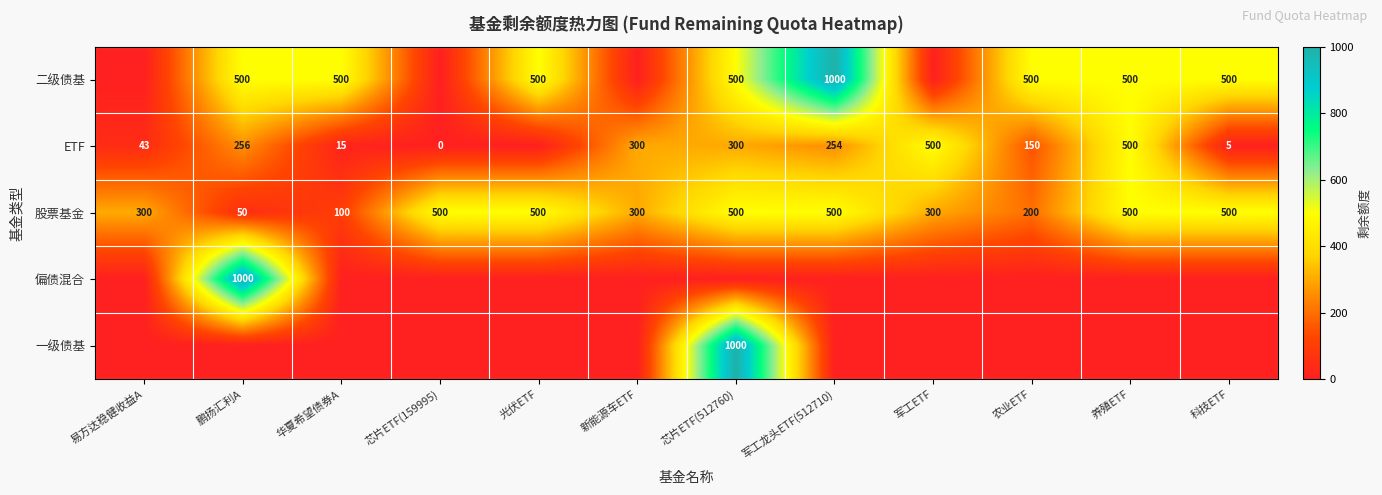

True or false: 二级债基 has a value of 1000 at 军工龙头ETF(512710).

True